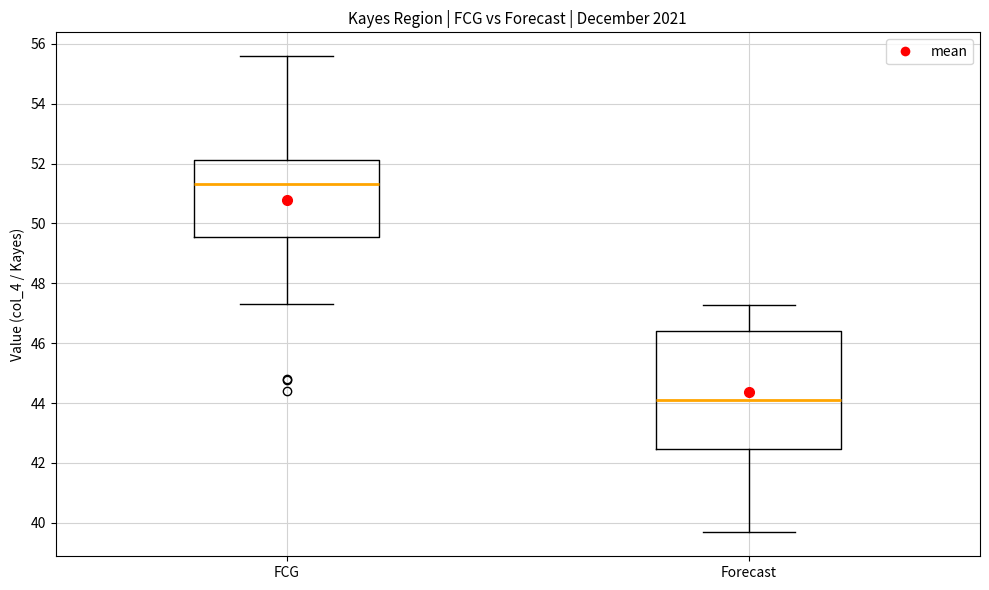

Reading left to right, transcribe this box plot: for each box, give where its median line is, the range the box spans, and where its two whiskers end, as read against the y-axis. The values are not printed on the chart, so give them approximately, as read against the axis.

FCG: median 51.4, box 49.6 to 52.2, whiskers 47.4 to 55.6
Forecast: median 44.0, box 42.4 to 46.4, whiskers 39.6 to 47.2